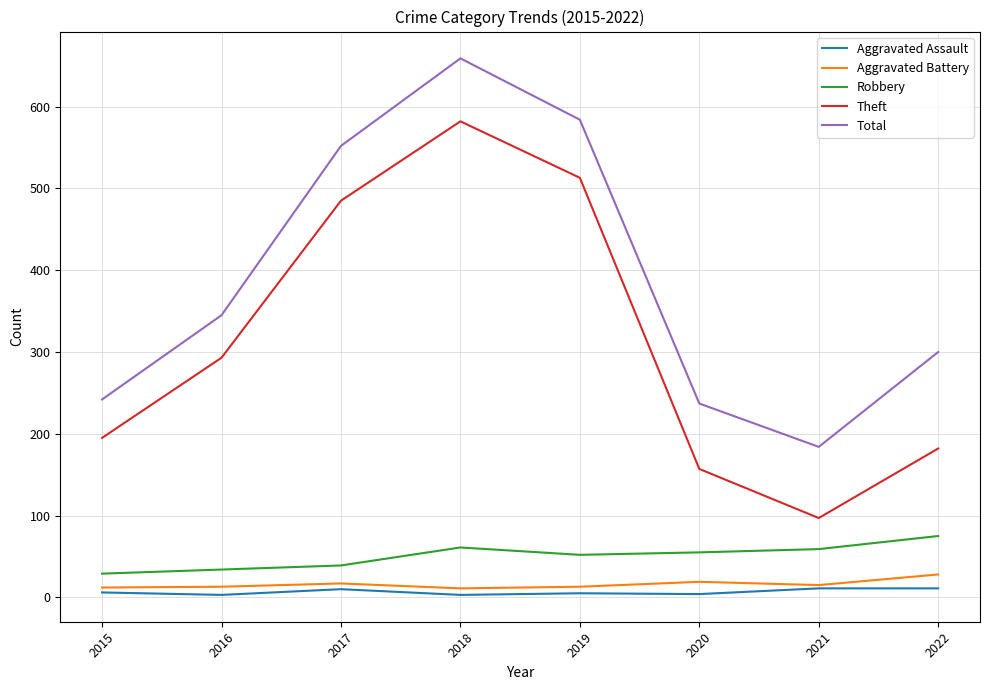

Which category has the lowest value in the Theft series?

2021